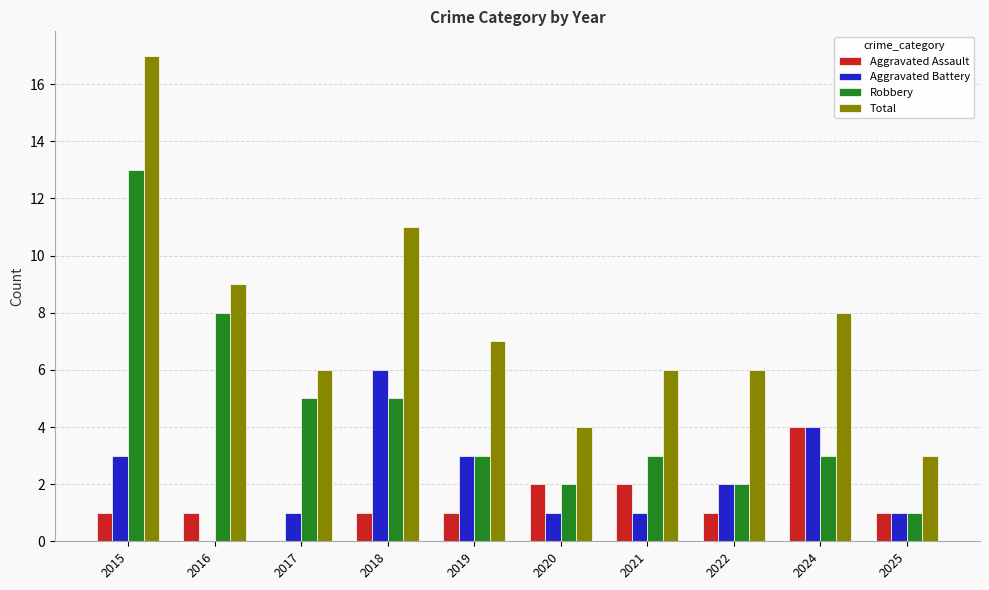

The value of Aggravated Assault at 2018 is 1. True or false?

True